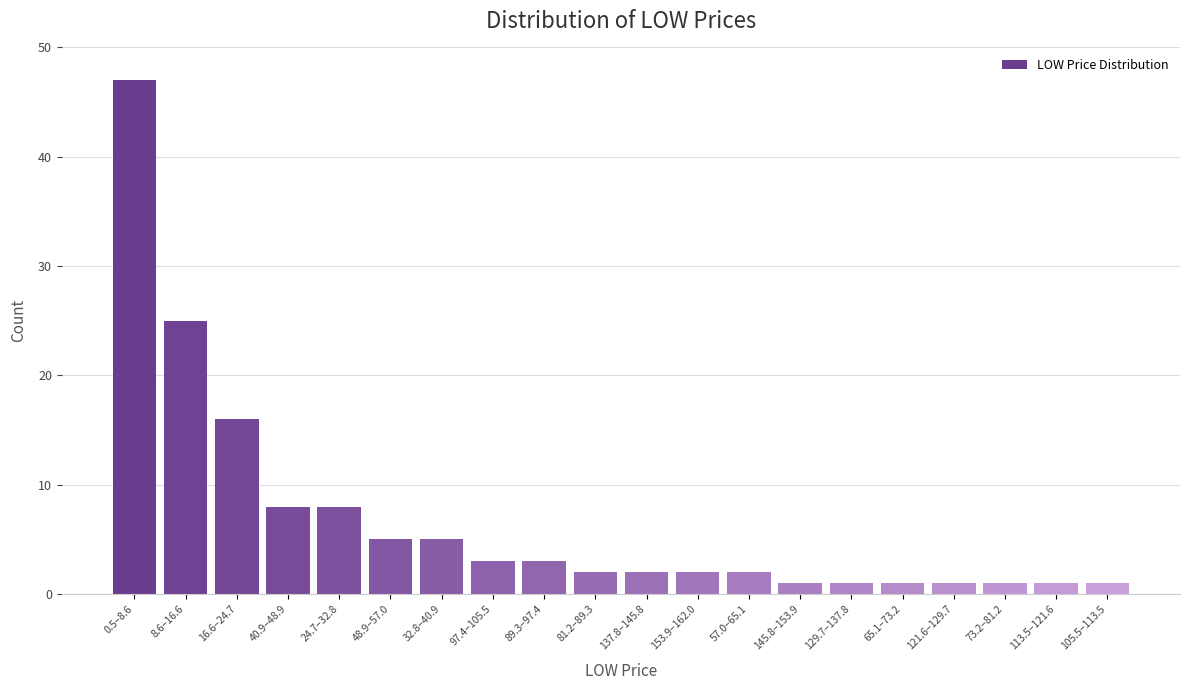

Reading left to right, transcribe all the data shown in this chart.

0.5–8.6=47	8.6–16.6=25	16.6–24.7=16	40.9–48.9=8	24.7–32.8=8	48.9–57.0=5	32.8–40.9=5	97.4–105.5=3	89.3–97.4=3	81.2–89.3=2	137.8–145.8=2	153.9–162.0=2	57.0–65.1=2	145.8–153.9=1	129.7–137.8=1	65.1–73.2=1	121.6–129.7=1	73.2–81.2=1	113.5–121.6=1	105.5–113.5=1